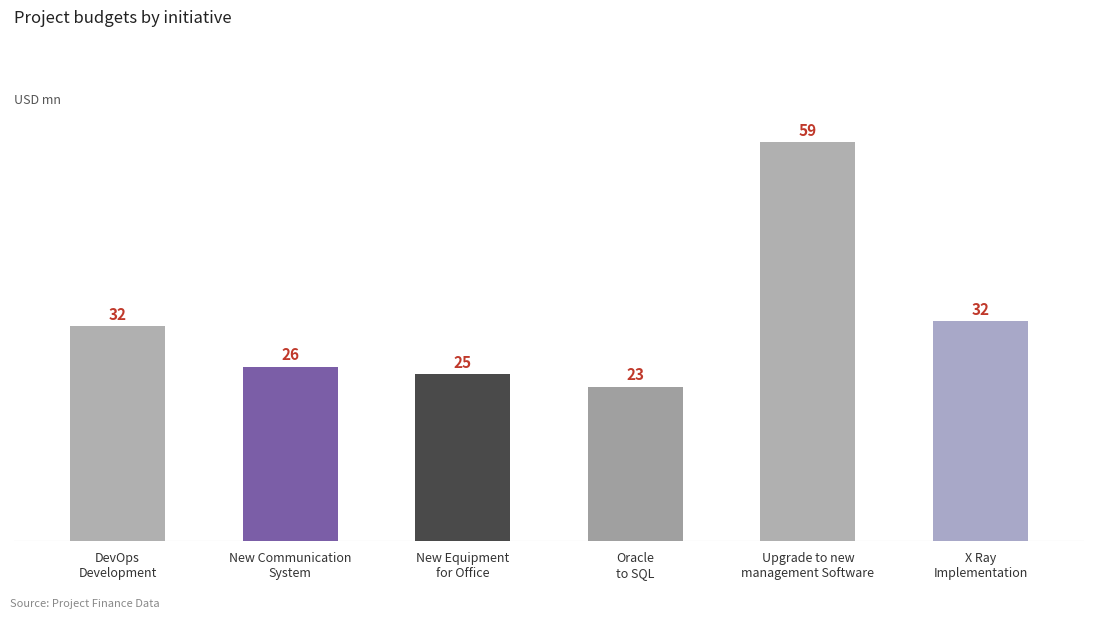

What is the sum of all values?

196600000